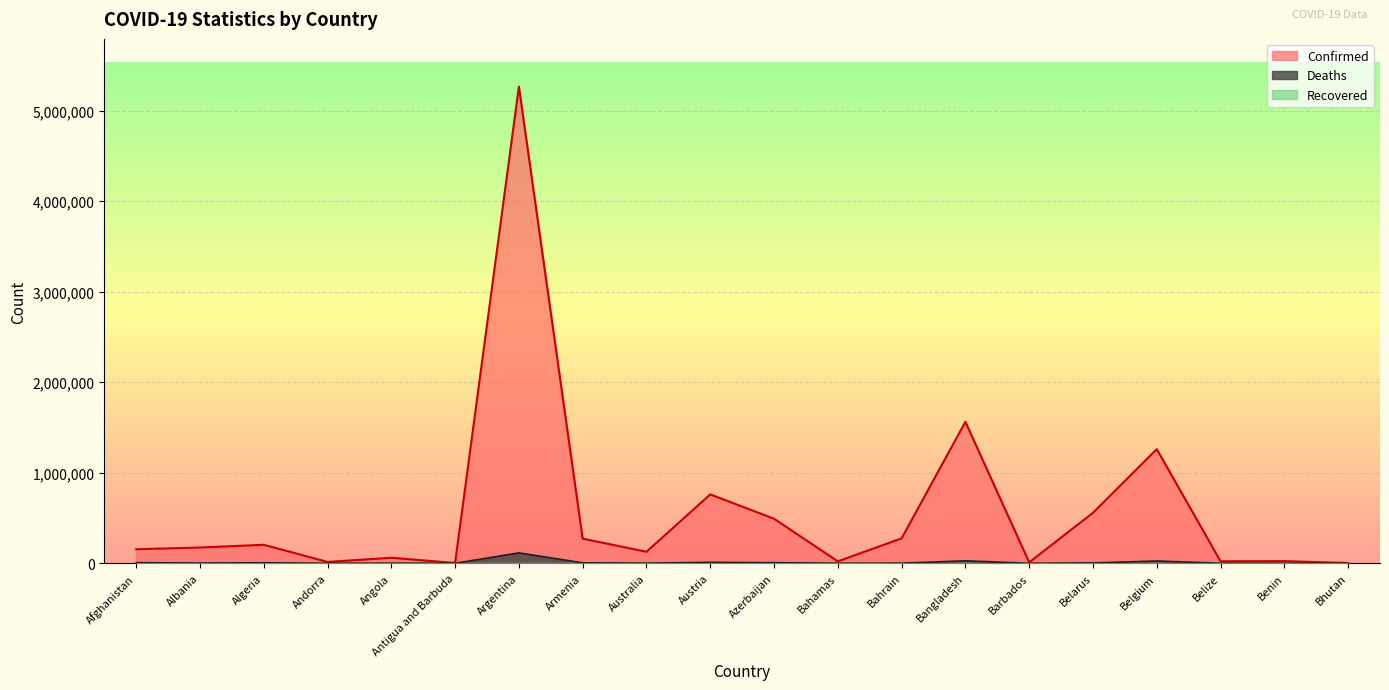

What is the total value across all series at Albania?

177402